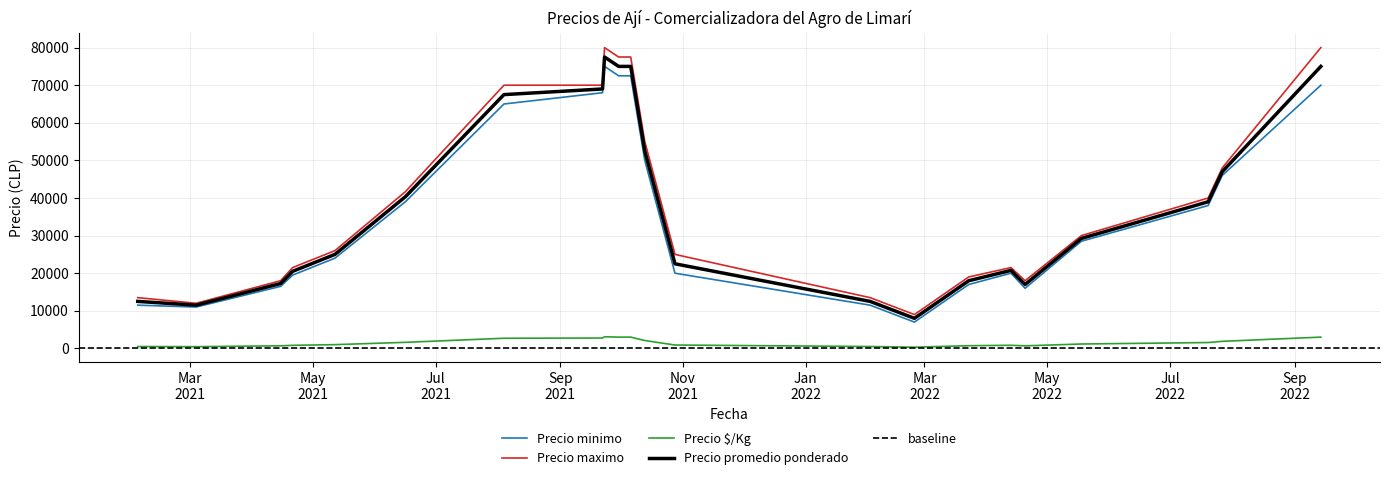

True or false: Precio promedio ponderado and Precio minimo cross at least once.

False